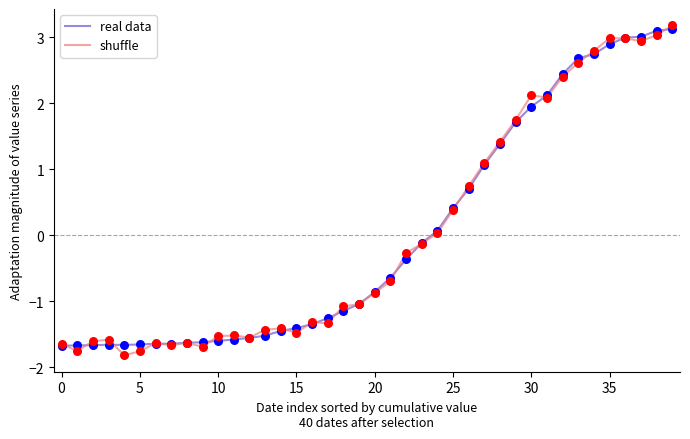

What is the minimum value for real data?

-1.7